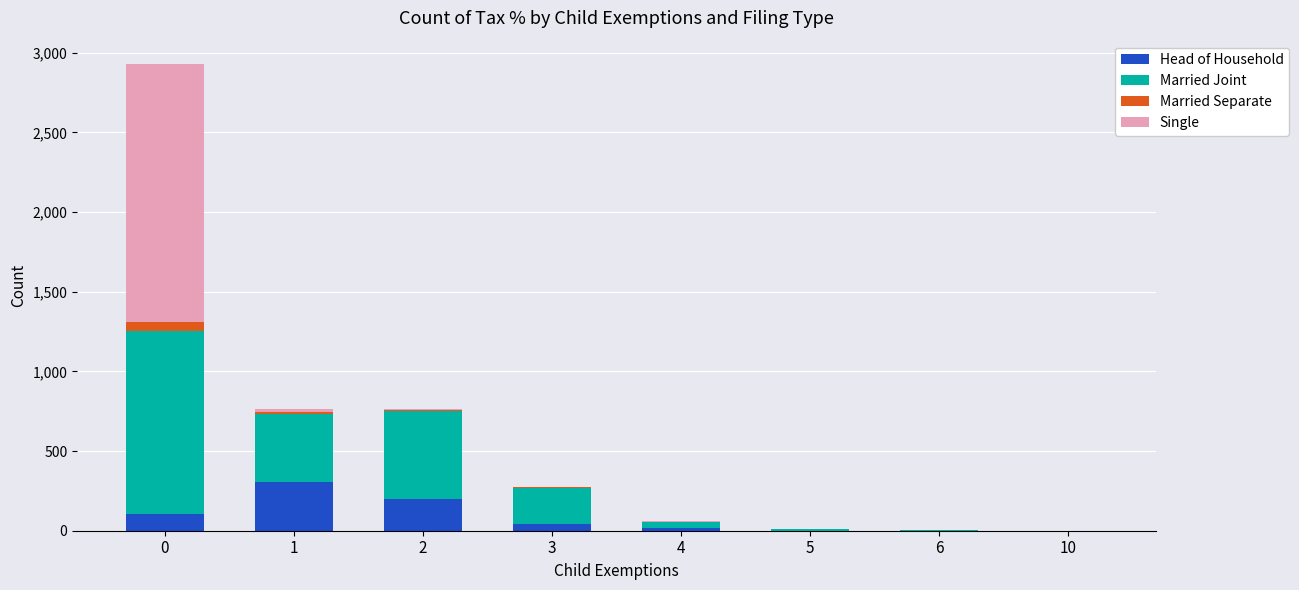

What is the highest value of the Head of Household series?

308